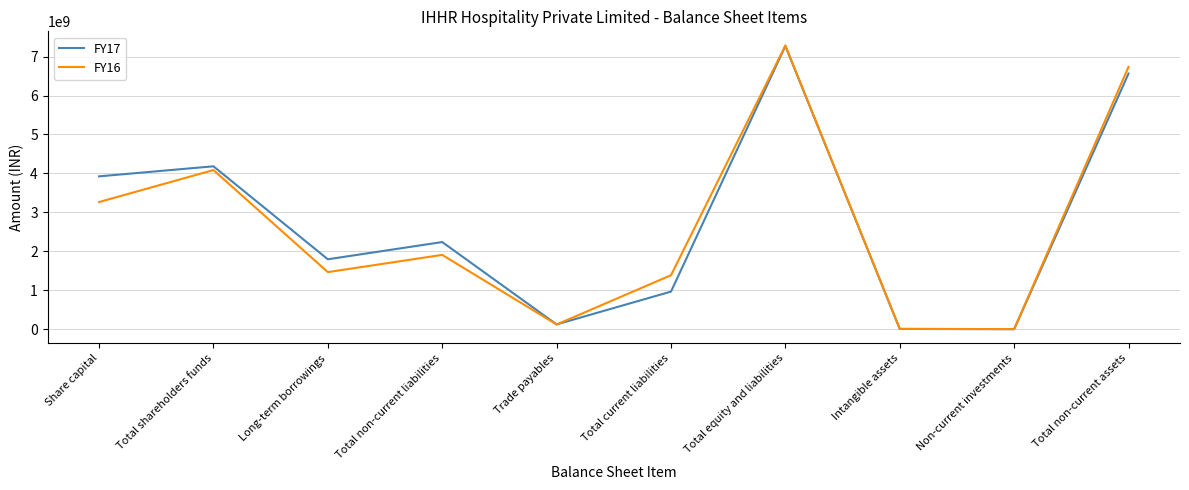

In FY16, how many points are higher than both neighbors (excluding endpoints)?

3